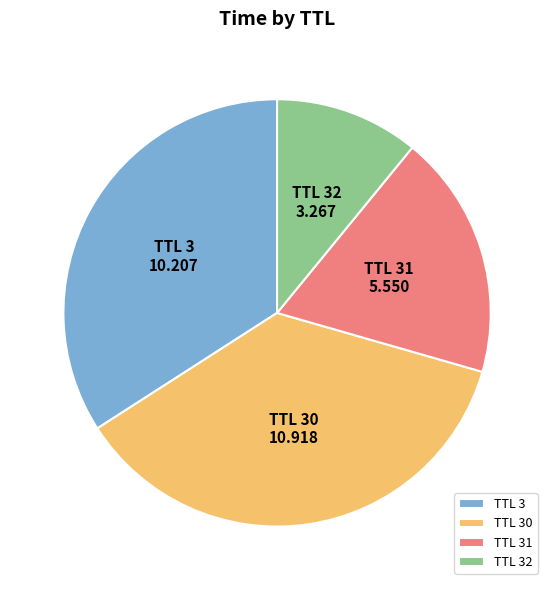

How many slices are in this pie chart?

4